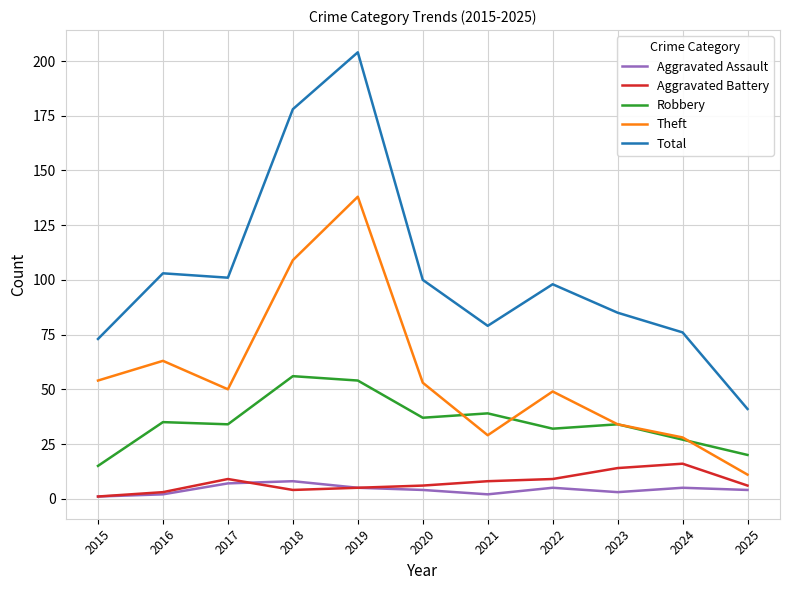

What is the difference between the maximum and minimum values in the Theft series?

127